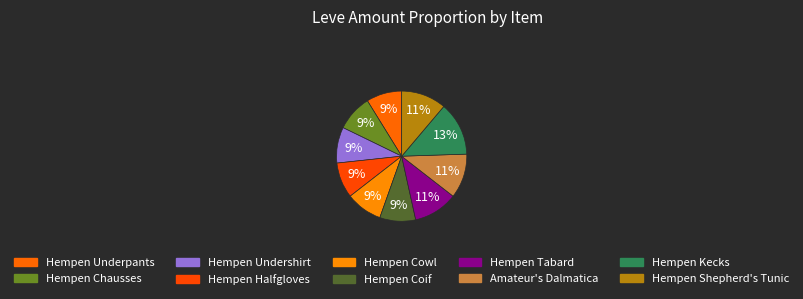

What percentage is the Hempen Underpants slice, to the nearest percent?

9%